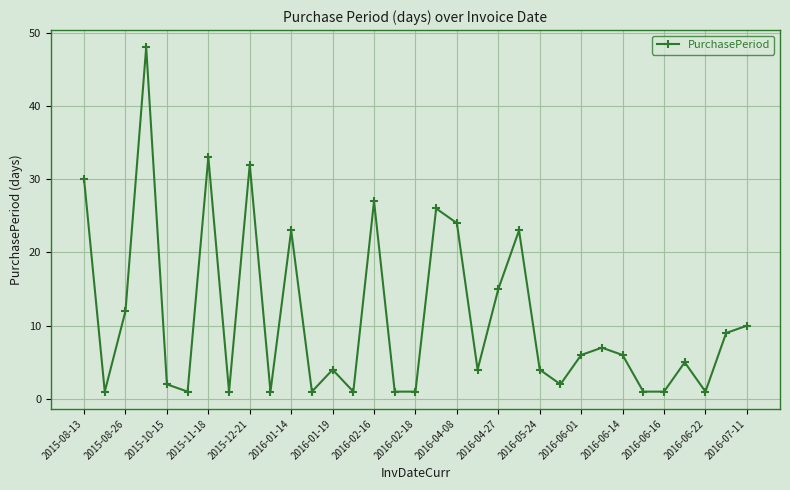

What is the minimum value shown in the chart?

1